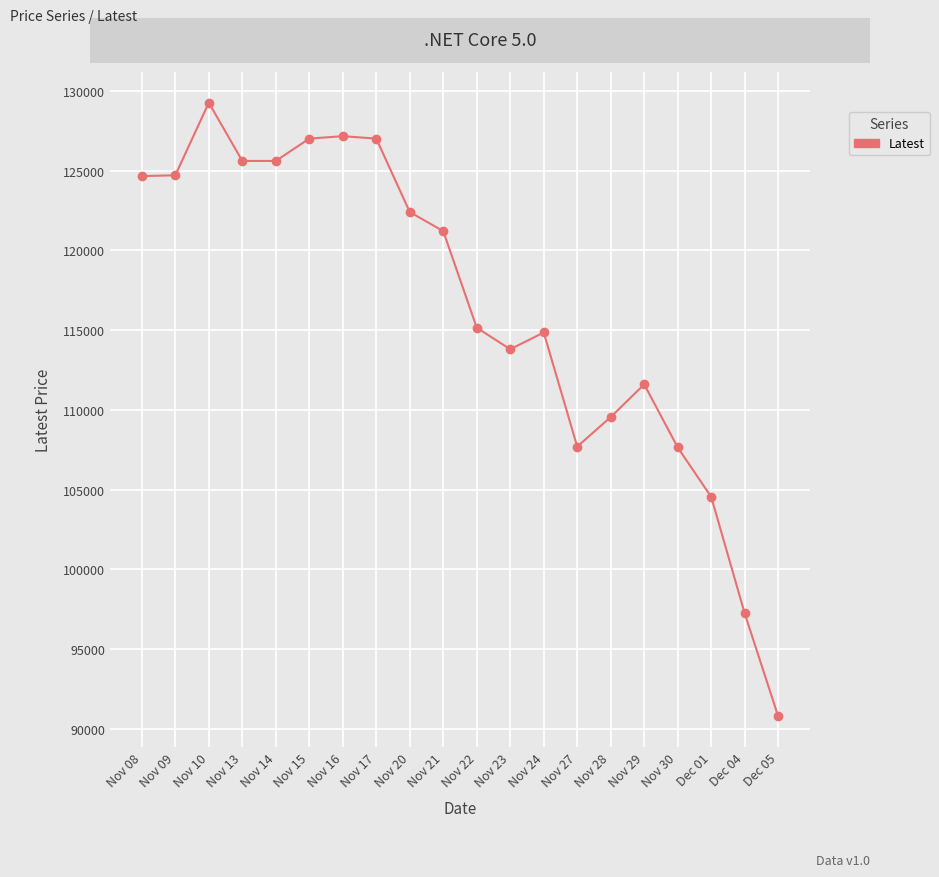

How many series are shown in this chart?

1